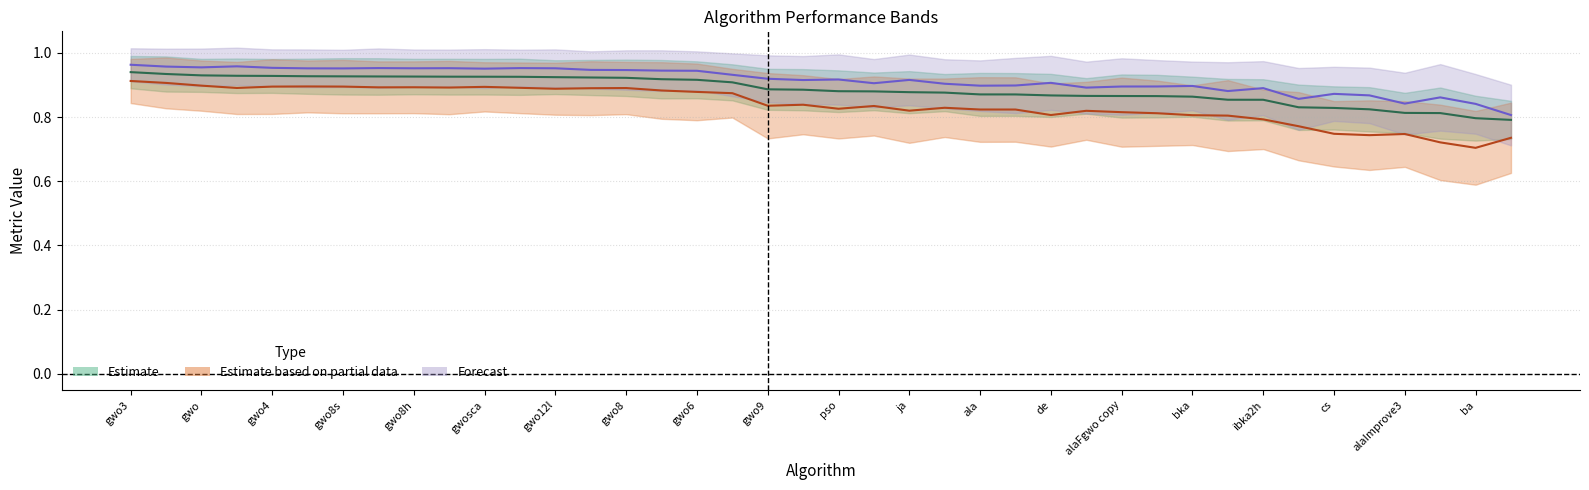

True or false: accuracy_mean has a value of 0.3 at 15.

False